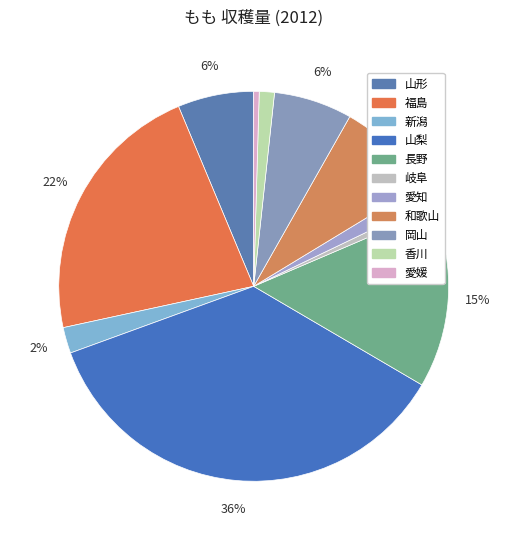

To the nearest percent, what is the difference between the largest and smallest slice percentages?

36%